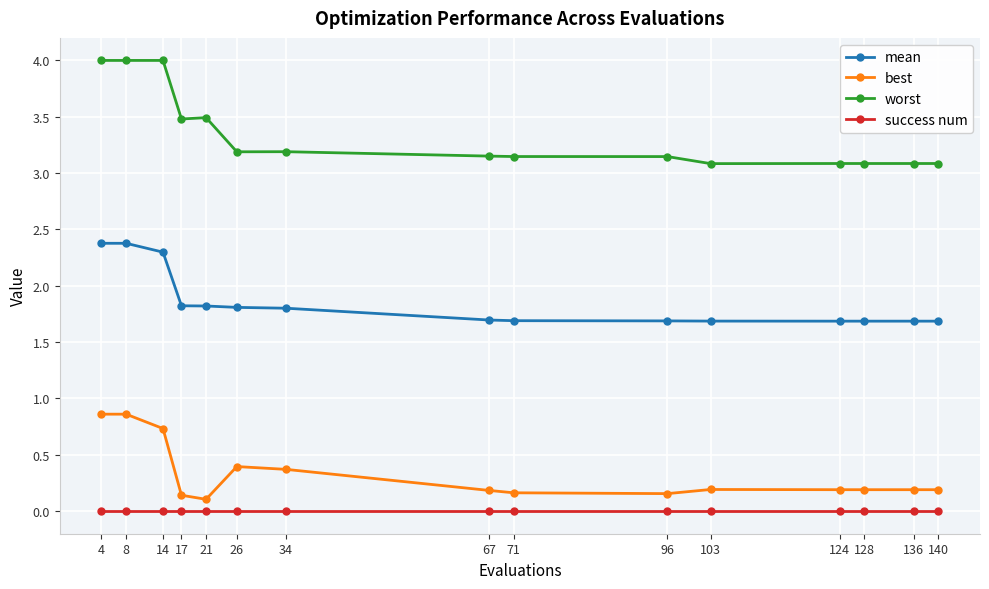

At 96, list the series in order from smallest to largest.

success num, best, mean, worst